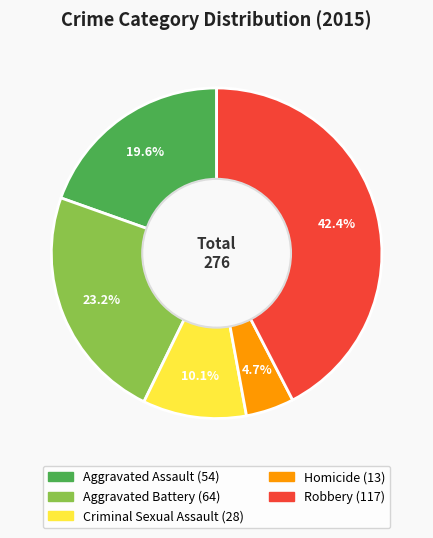

What is the ratio of the value at Criminal Sexual Assault to the value at Aggravated Assault?

0.5